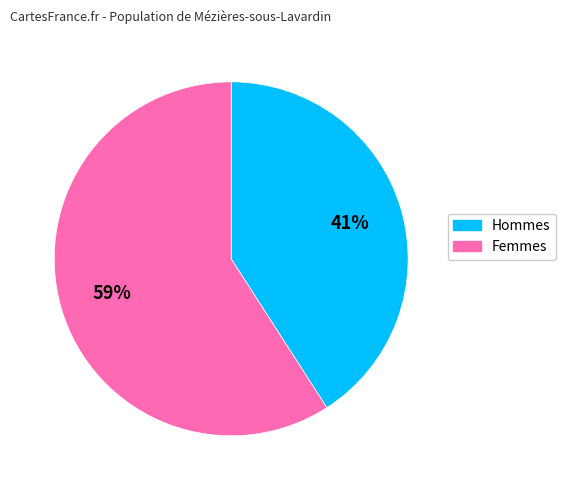

To the nearest percent, what is the average slice percentage?

50%